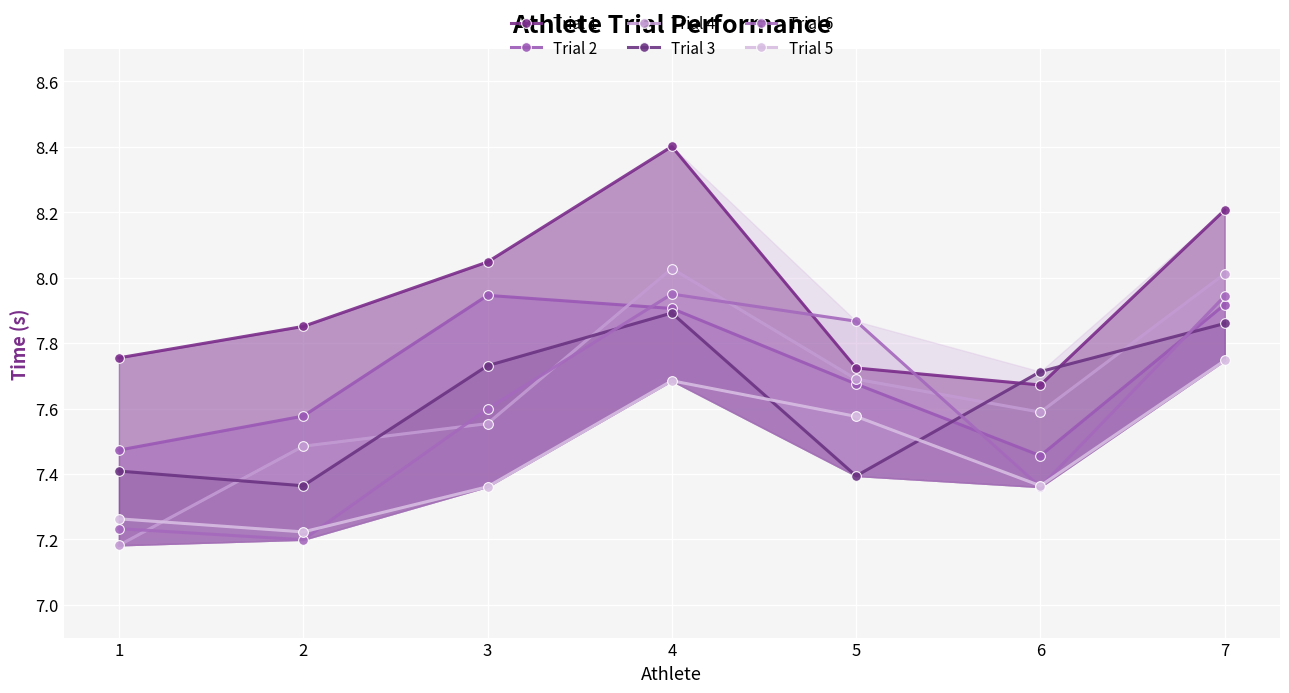

At which label is Trial 2 closest to 7?

6